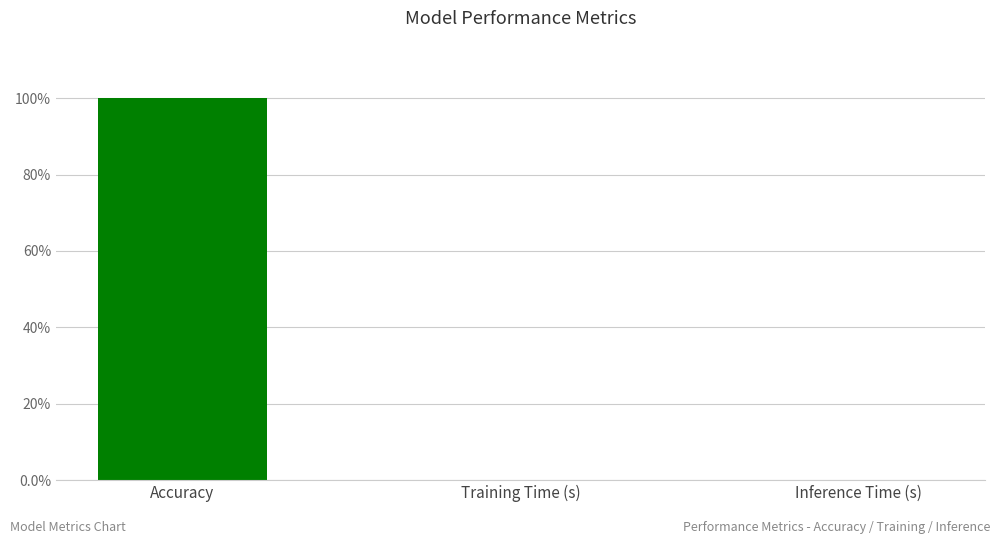

Are the bars horizontal?

No